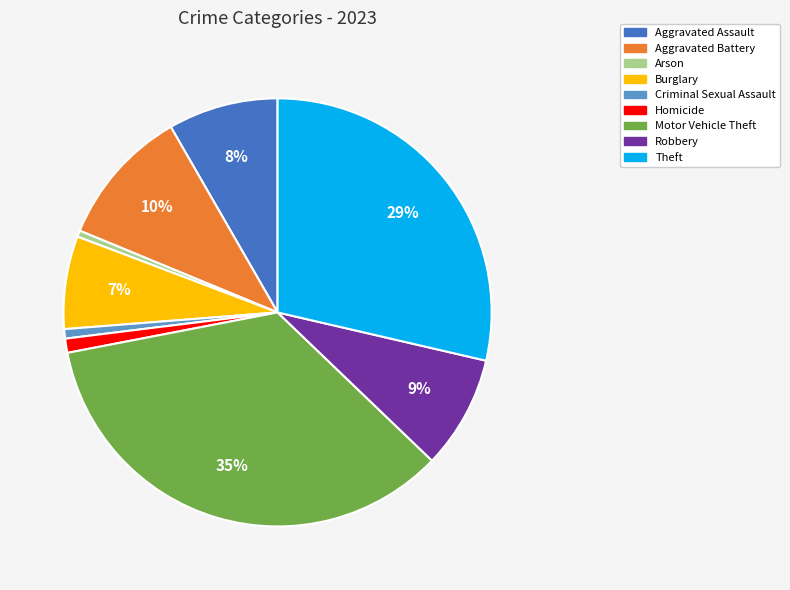

What percentage is the Theft slice, to the nearest percent?

29%